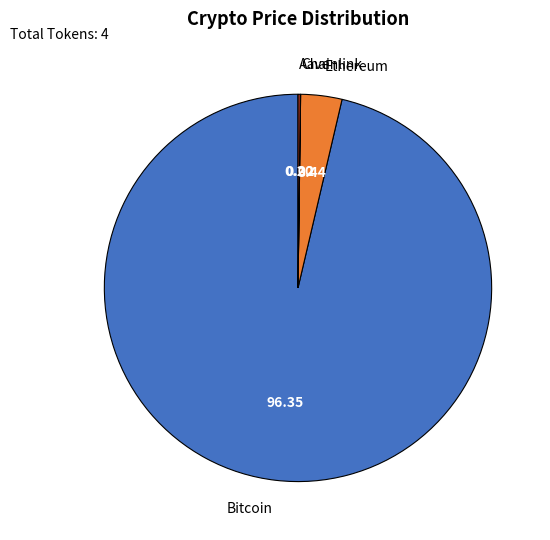

Which category has the biggest portion of the pie?

Bitcoin